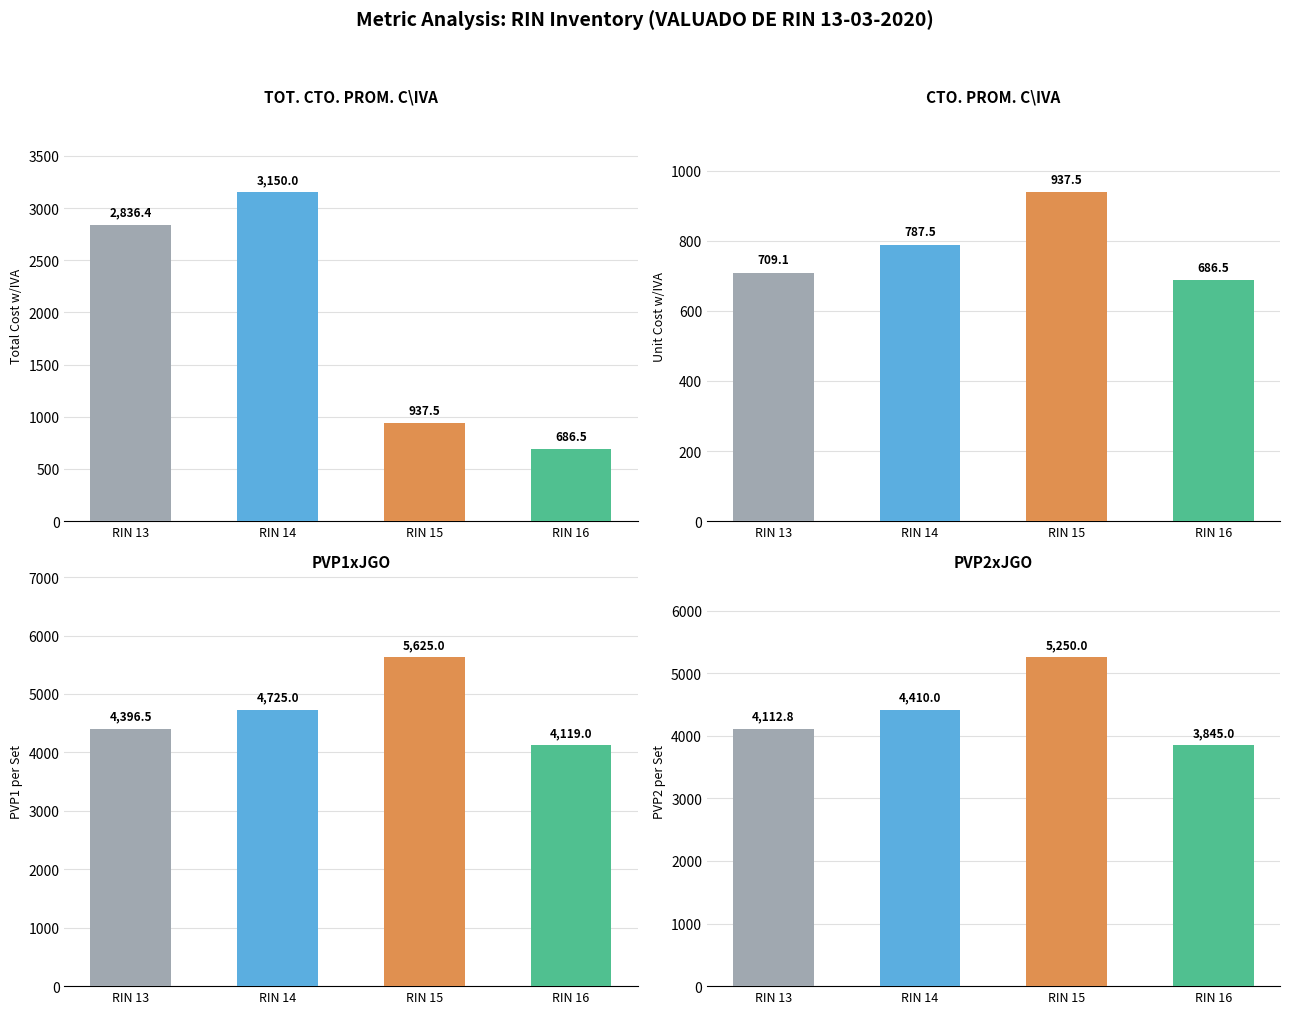

What is the value of the TOT. CTO. PROM. C\IVA bar at the 1st from the left?

2836.4